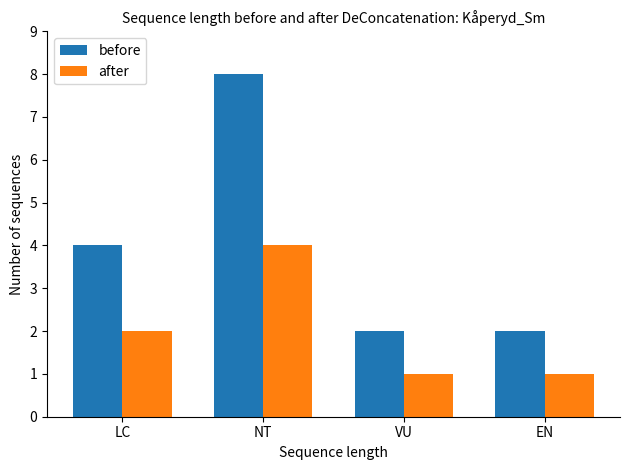

The before series shows 2 at VU. True or false?

True